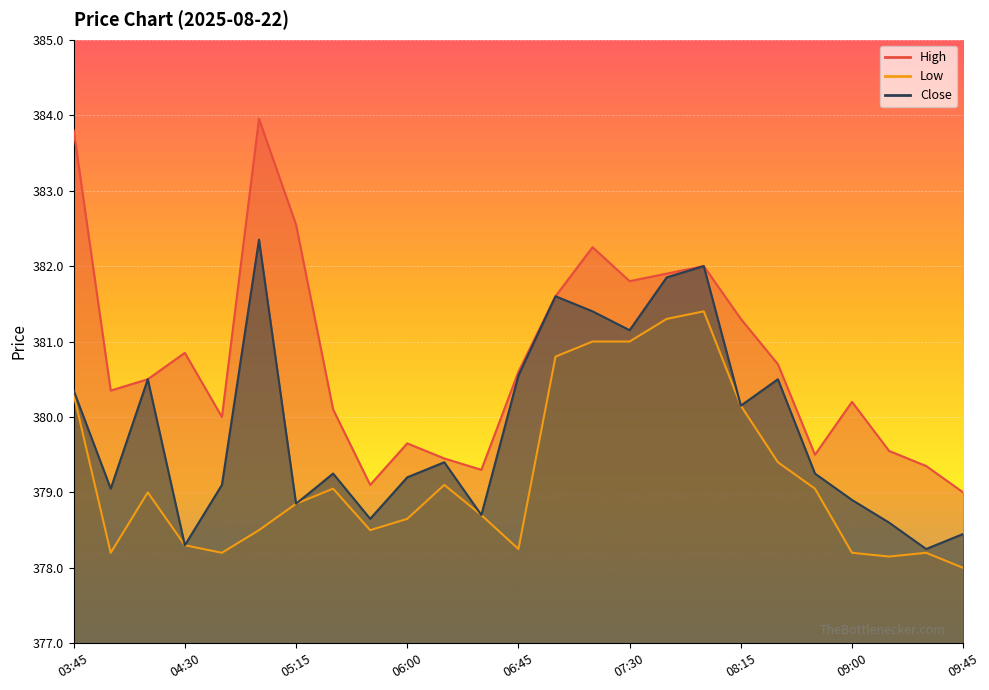

True or false: High has more than 1 points higher than both neighbors.

True